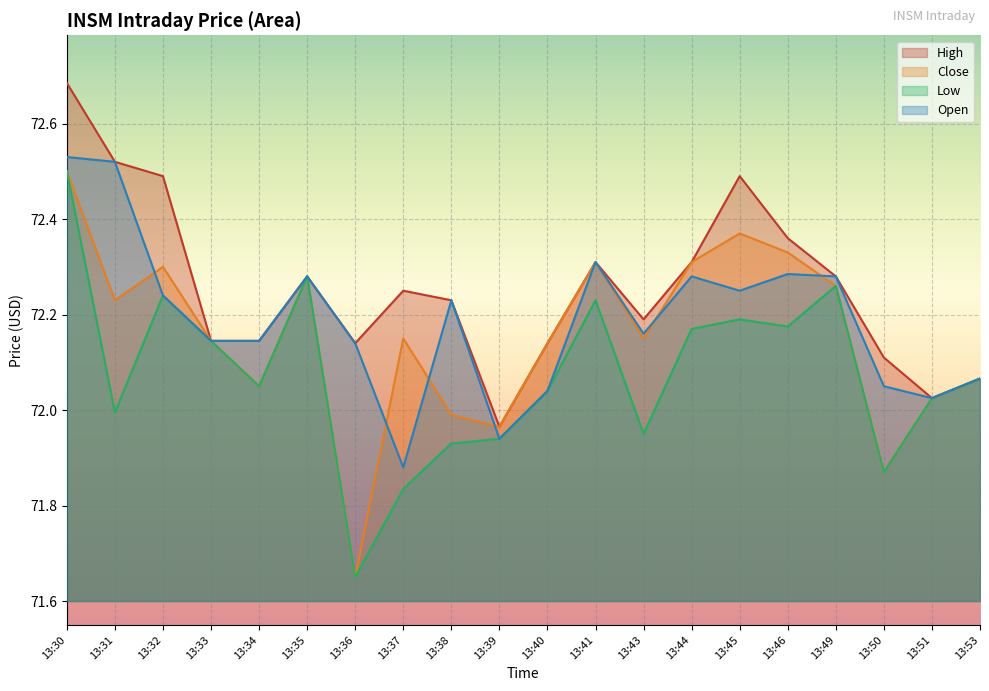

Rank the series by their average value, from lowest to highest.

Low, Close, Open, High